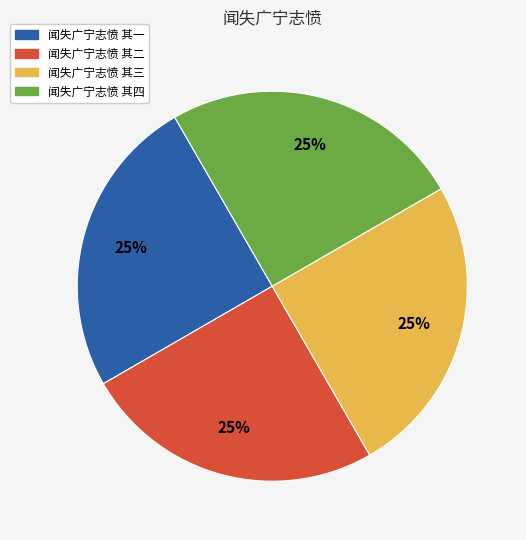

How many segments does this pie chart have?

4